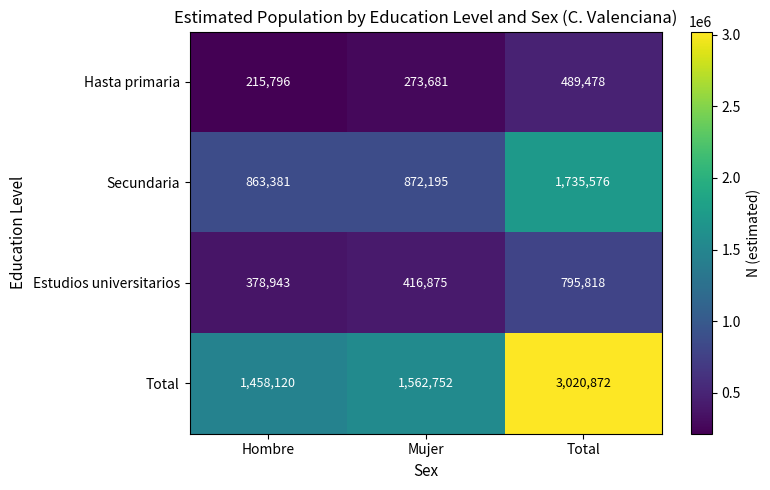

What is the difference between the maximum and minimum values in the Secundaria series?

872195